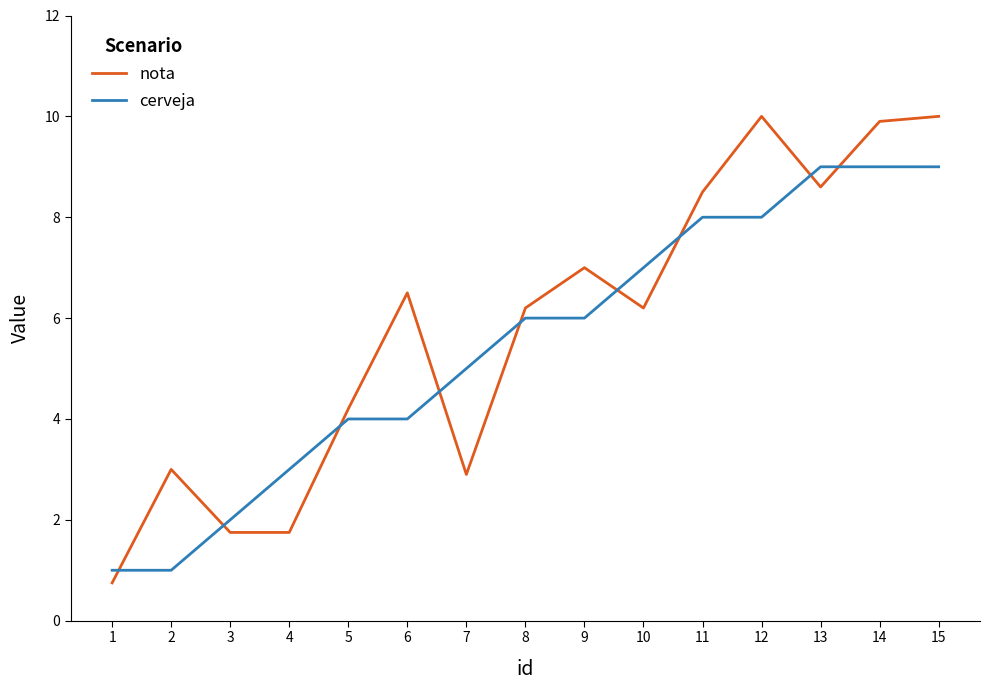

Is it true that nota equals 17.3 at 15?

False